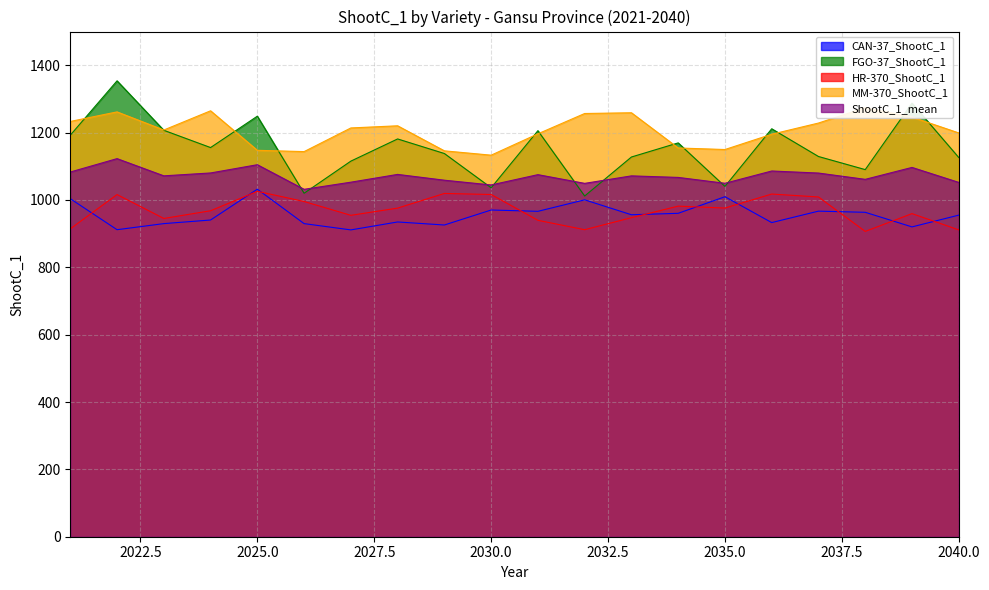

How many lines are shown in the chart?

5